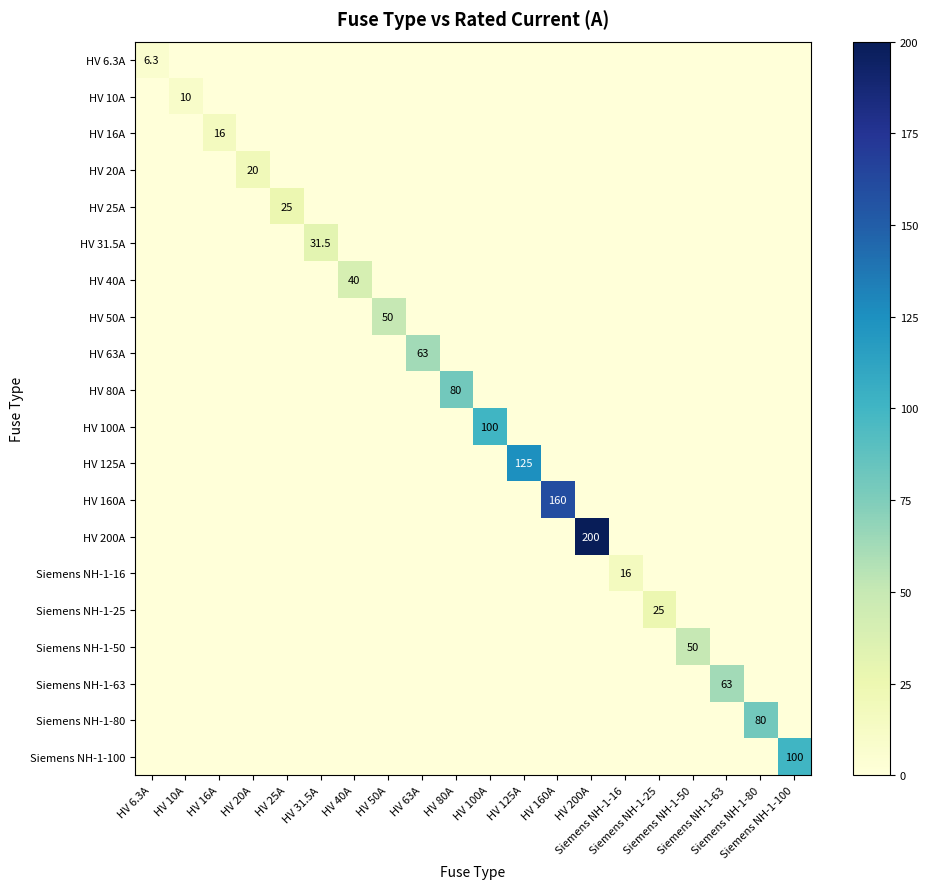

The Siemens NH-1-63 series shows 0.0 at HV 16A. True or false?

True